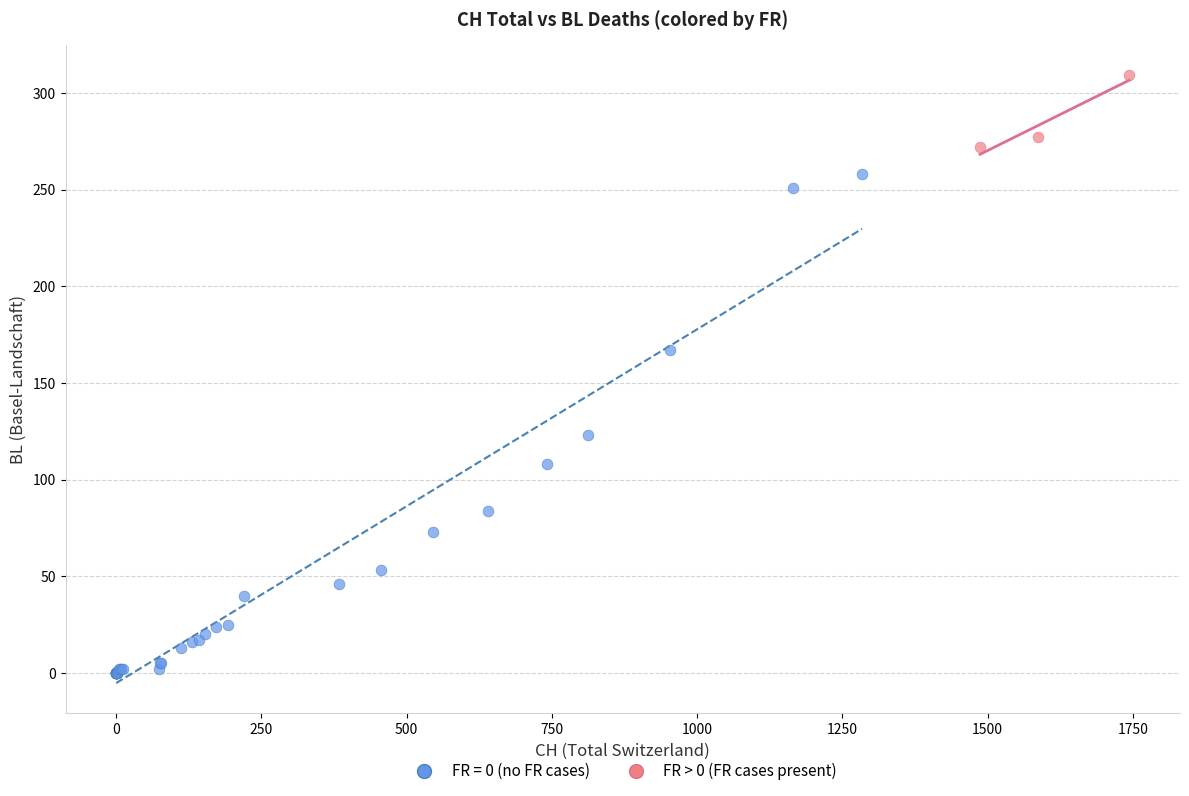

Which series contains the highest Y value?

FR > 0 (FR cases present)